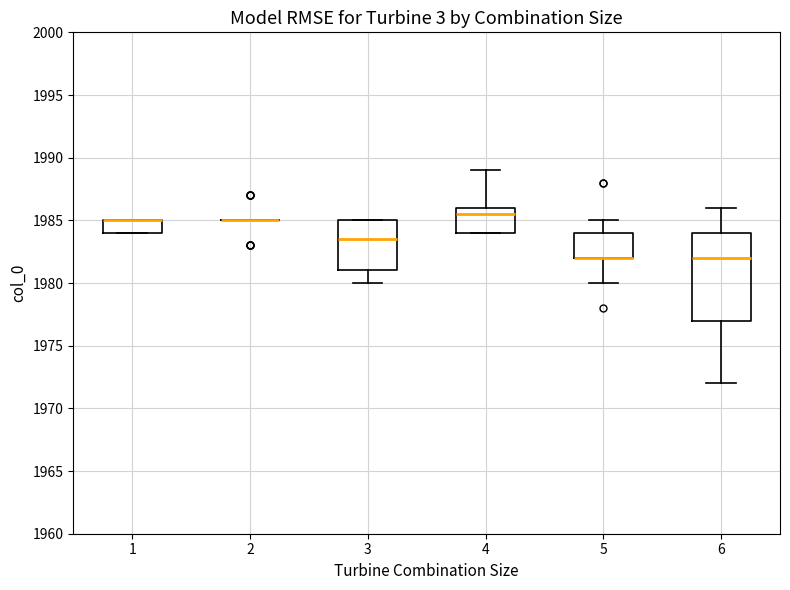

Reading left to right, transcribe this box plot: for each box, give where its median line is, the range the box spans, and where its two whiskers end, as read against the y-axis. The values are not printed on the chart, so give them approximately, as read against the axis.

1: median 1985.0 (drawn on the box's upper edge), box 1984.0 to 1985.0, whiskers 1984.0 to 1985.0
2: box collapsed to a line at 1985.0, whiskers 1985.0 to 1985.0
3: median 1983.5, box 1981.0 to 1985.0, whiskers 1980.0 to 1985.0
4: median 1985.5, box 1984.0 to 1986.0, whiskers 1984.0 to 1989.0
5: median 1982.0 (drawn on the box's lower edge), box 1982.0 to 1984.0, whiskers 1980.0 to 1985.0
6: median 1982.0, box 1977.0 to 1984.0, whiskers 1972.0 to 1986.0